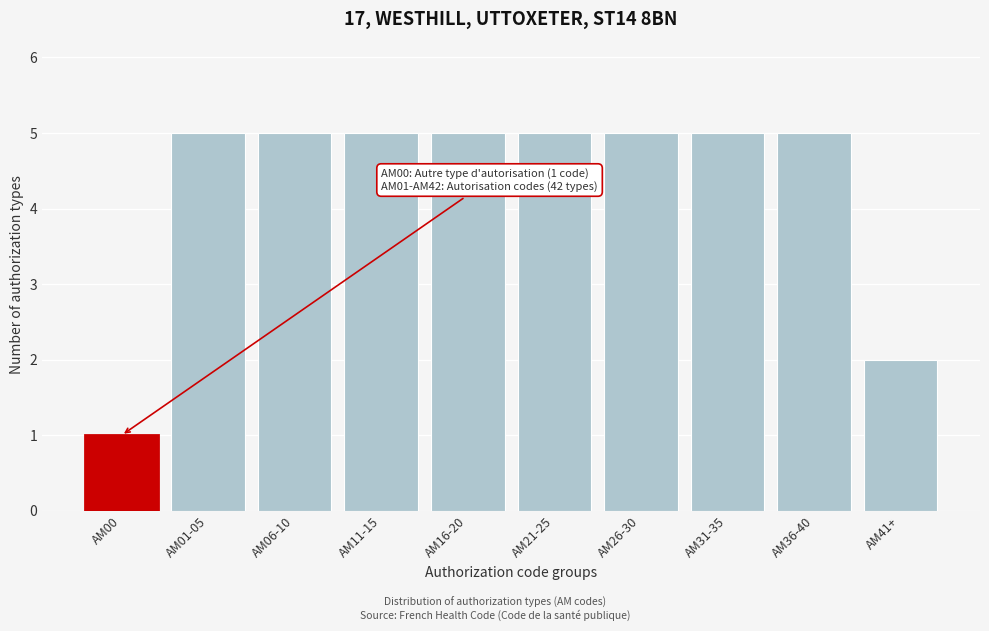

Reading left to right, list all the values displayed in this chart.

AM00=1	AM01-05=5	AM06-10=5	AM11-15=5	AM16-20=5	AM21-25=5	AM26-30=5	AM31-35=5	AM36-40=5	AM41+=2